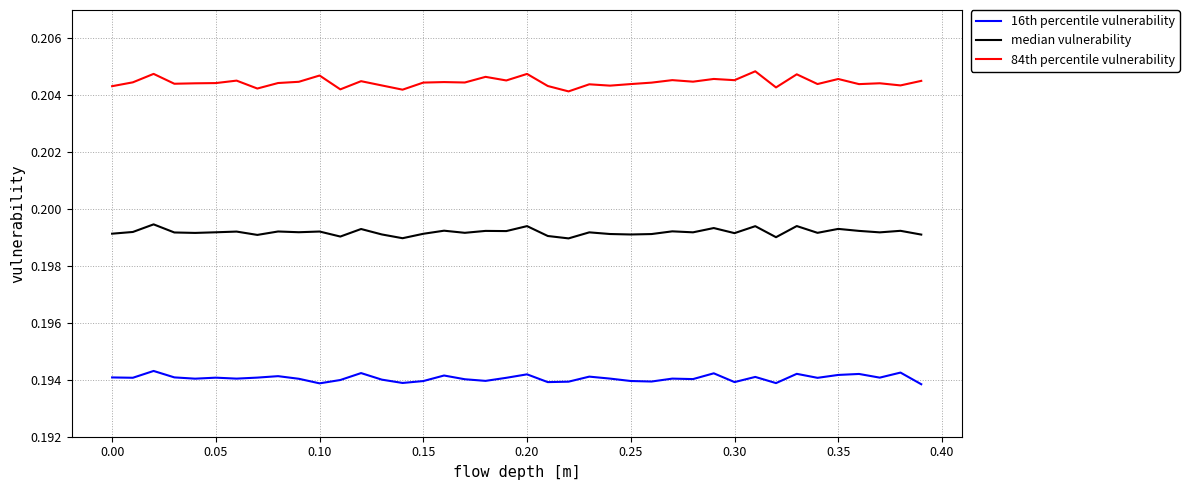

Which series has the largest total across all categories?

84th percentile vulnerability